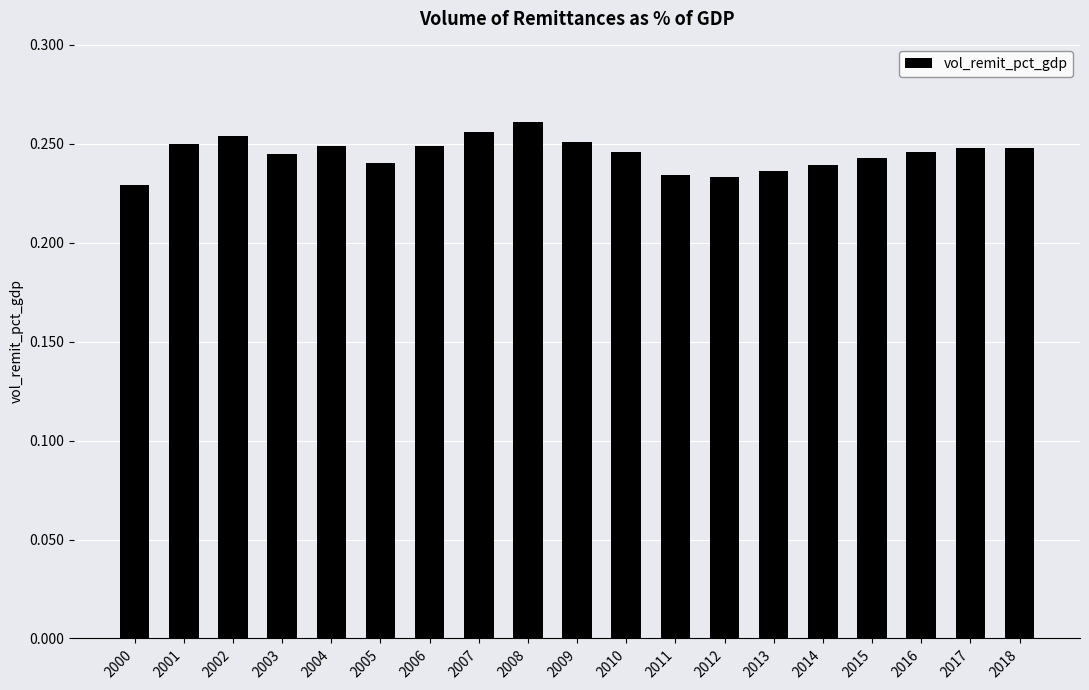

The value at 2002 is 0.1. True or false?

False